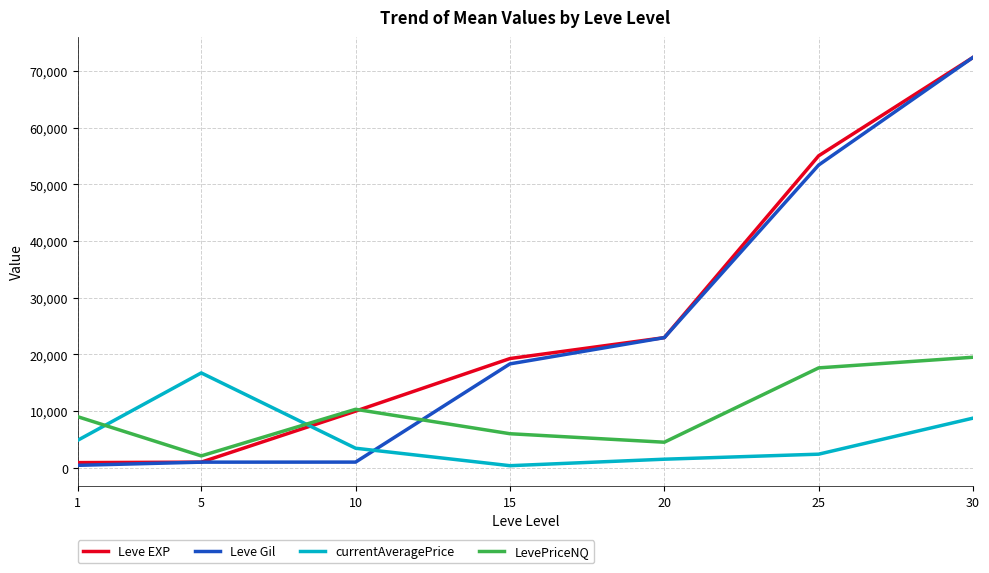

How many lines are shown in the chart?

4